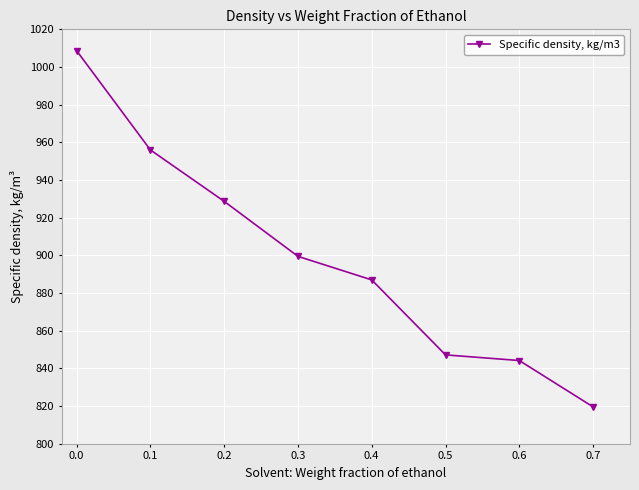

How many data points are less than 899?

4